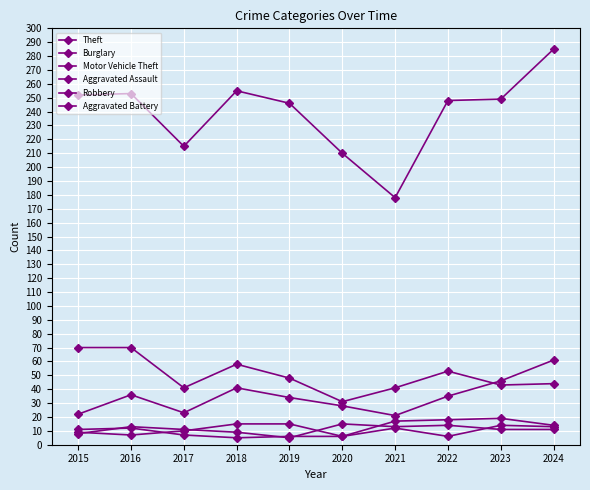

What is the difference between the second highest and second lowest values in the Aggravated Battery series?

7